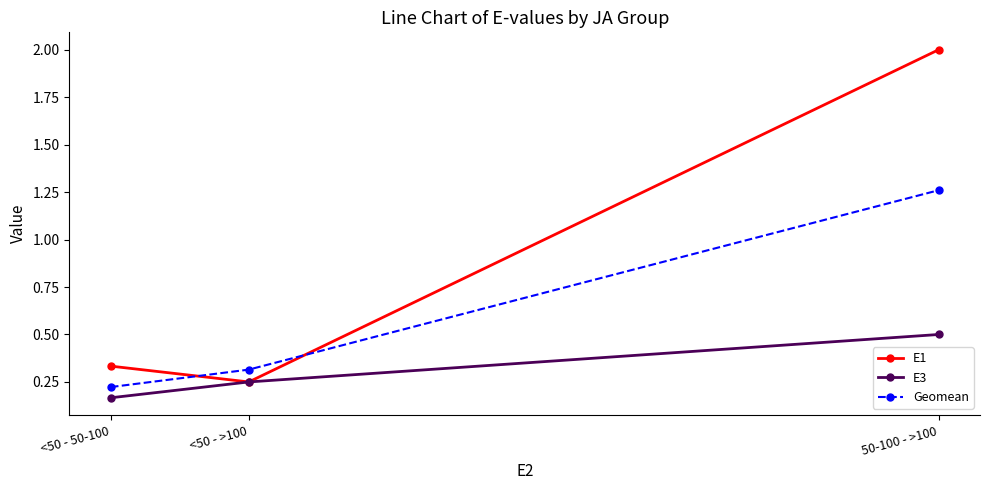

Count the E1 values in the range 0 to 2.

3